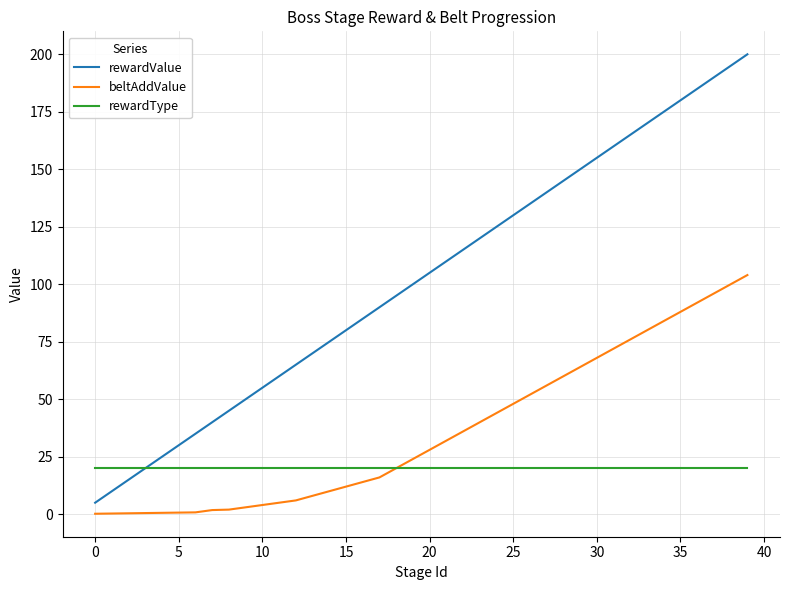

True or false: beltAddValue and rewardValue cross at least once.

False